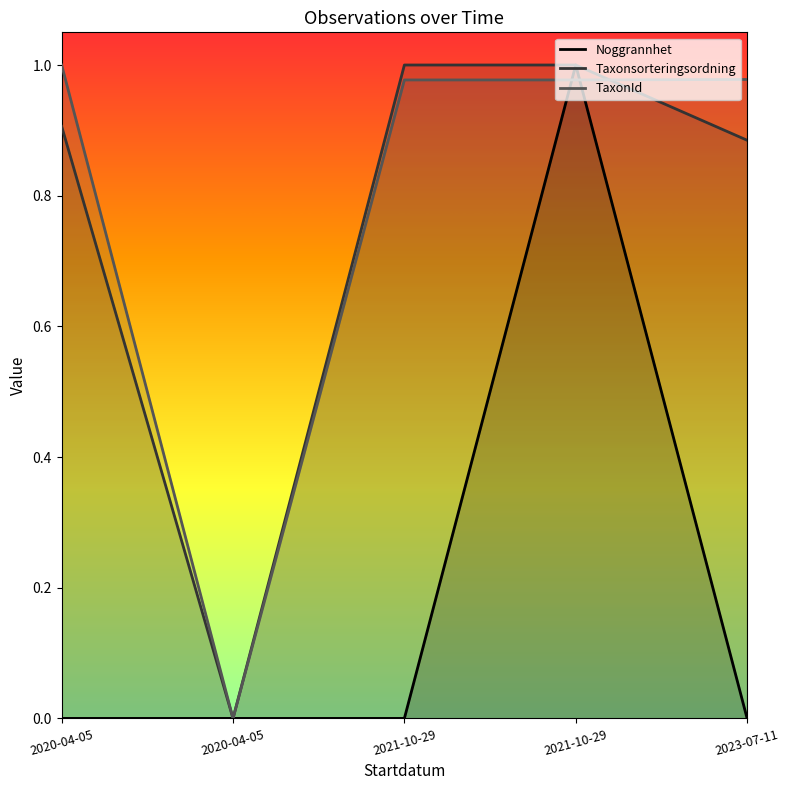

Which series has the widest spread of values?

Noggrannhet